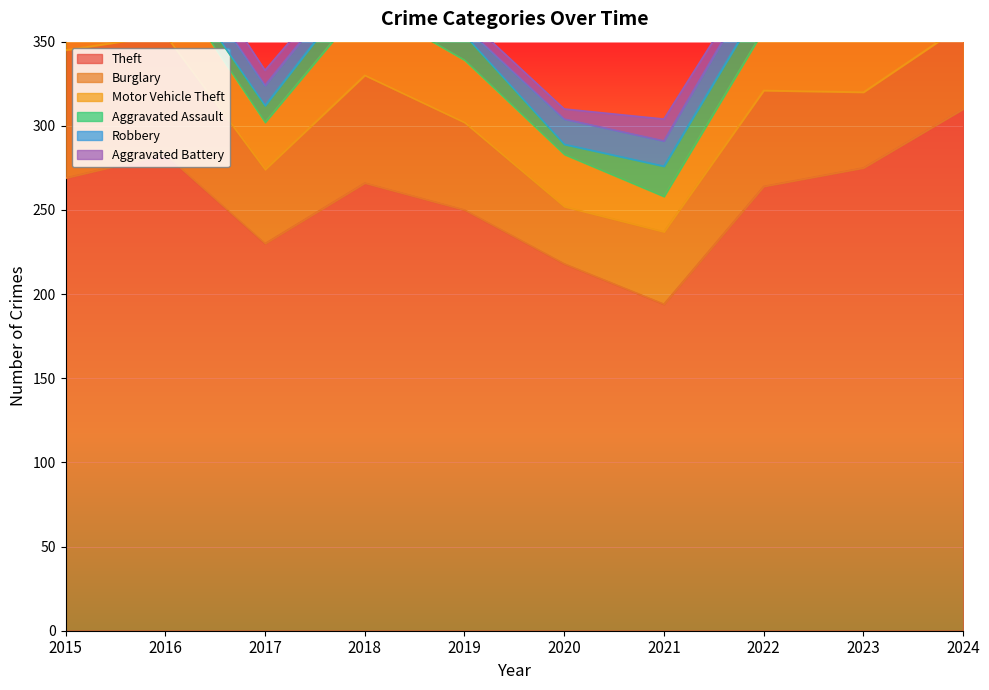

Reading left to right, list all the values displayed in this chart.

Theft: 269	283	230	266	250	218	194	264	275	310
Burglary: 76	71	44	64	52	34	43	57	45	50
Motor Vehicle Theft: 22	36	28	43	37	31	21	36	50	65
Aggravated Assault: 9	8	10	15	15	6	18	18	20	15
Robbery: 8	13	12	9	5	15	15	17	12	14
Aggravated Battery: 11	12	9	5	6	6	13	6	14	14